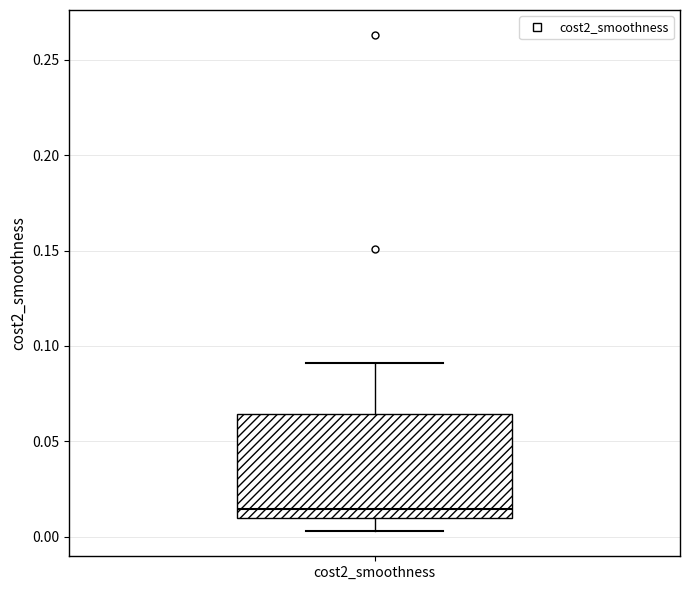

Where is the lower edge of the box for cost2_smoothness on the y-axis? The values are not printed on the chart, so give them approximately, as read against the axis.

0.010